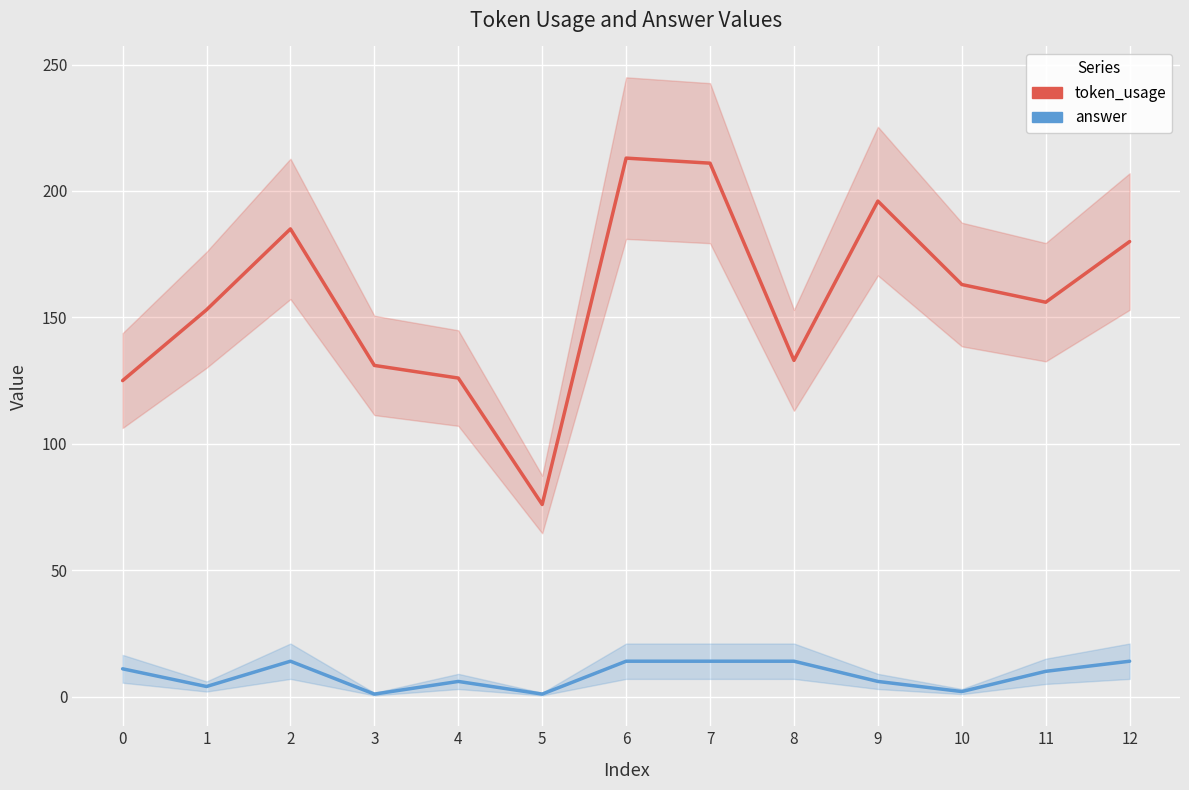

How many data points in answer are less than 10?

6